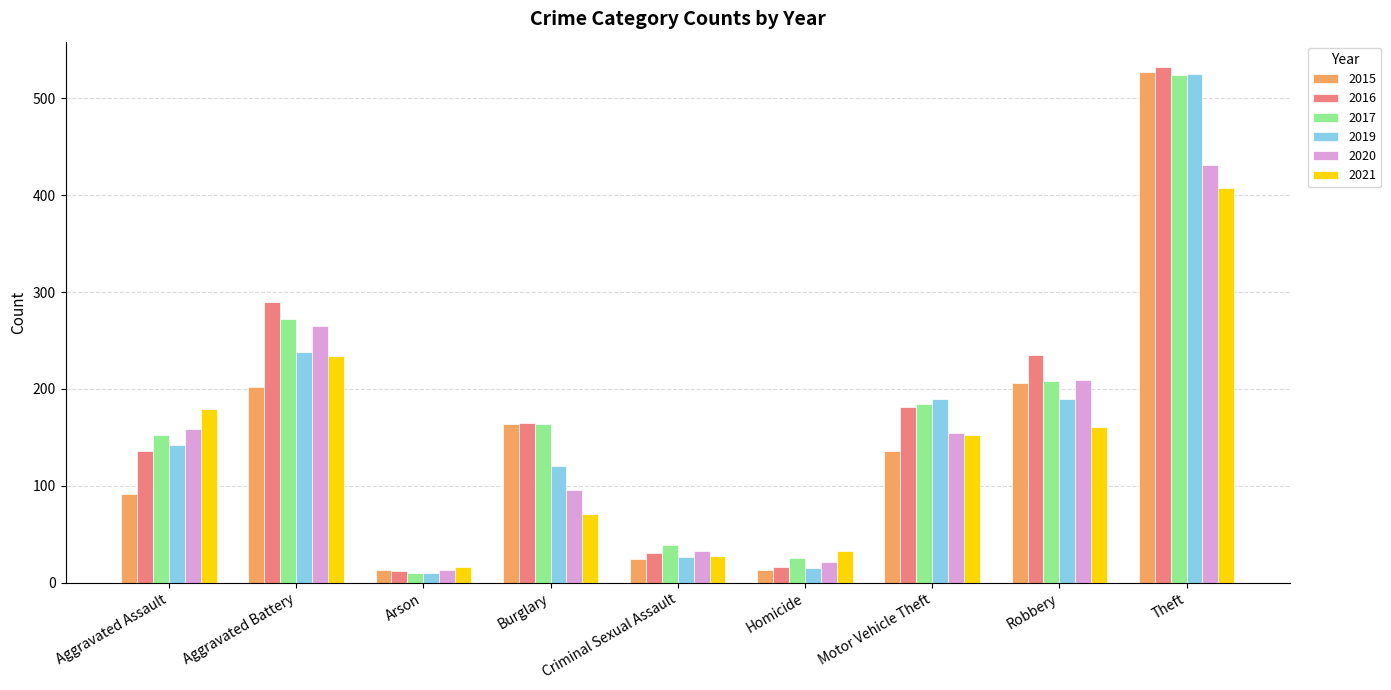

What is the sum of the 2016 values at Homicide and Arson?

28